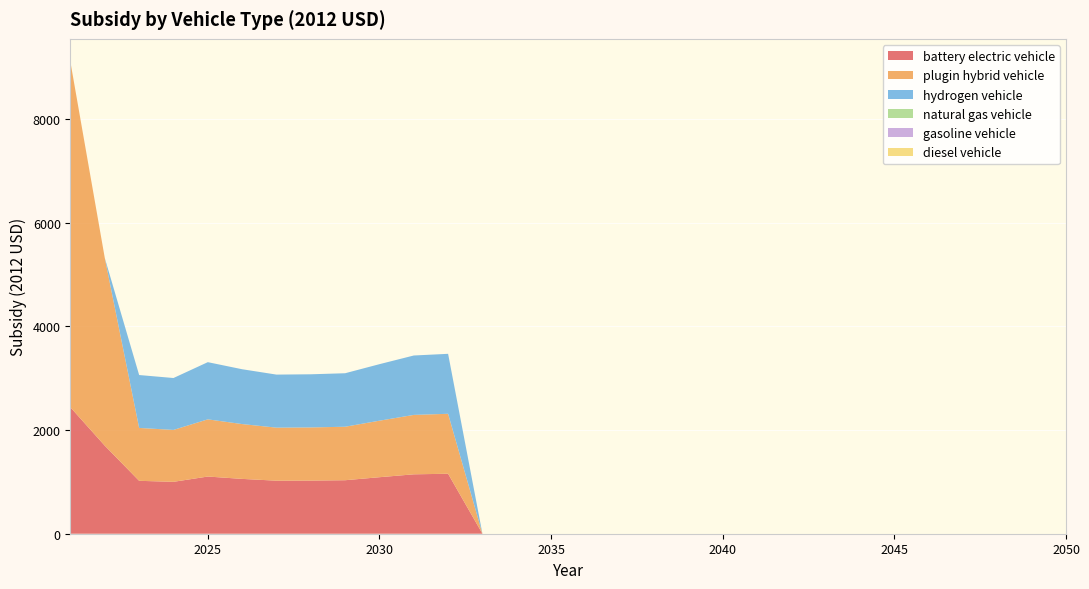

Reading left to right, transcribe all the data shown in this chart.

battery electric vehicle: 2021=2435.9	2022=1697.1	2023=1020.0	2024=1000.9	2025=1102.8	2026=1057.3	2027=1022.8	2028=1024.8	2029=1031.5	2030=1089.8	2031=1145.6	2032=1156.4	2033=0.0	2034=0.0	2035=0.0	2036=0.0	2037=0.0	2038=0.0	2039=0.0	2040=0.0	2041=0.0	2042=0.0	2043=0.0	2044=0.0	2045=0.0	2046=0.0	2047=0.0	2048=0.0	2049=0.0	2050=0.0
plugin hybrid vehicle: 2021=6652.7	2022=3617.1	2023=1020.0	2024=1000.9	2025=1102.8	2026=1057.3	2027=1022.8	2028=1024.8	2029=1031.5	2030=1089.8	2031=1145.6	2032=1156.4	2033=0.0	2034=0.0	2035=0.0	2036=0.0	2037=0.0	2038=0.0	2039=0.0	2040=0.0	2041=0.0	2042=0.0	2043=0.0	2044=0.0	2045=0.0	2046=0.0	2047=0.0	2048=0.0	2049=0.0	2050=0.0
hydrogen vehicle: 2021=0.0	2022=0.0	2023=1020.0	2024=1000.9	2025=1102.8	2026=1057.3	2027=1022.8	2028=1024.8	2029=1031.5	2030=1089.8	2031=1145.6	2032=1156.4	2033=0.0	2034=0.0	2035=0.0	2036=0.0	2037=0.0	2038=0.0	2039=0.0	2040=0.0	2041=0.0	2042=0.0	2043=0.0	2044=0.0	2045=0.0	2046=0.0	2047=0.0	2048=0.0	2049=0.0	2050=0.0
natural gas vehicle: 2021=0.0	2022=0.0	2023=0.0	2024=0.0	2025=0.0	2026=0.0	2027=0.0	2028=0.0	2029=0.0	2030=0.0	2031=0.0	2032=0.0	2033=0.0	2034=0.0	2035=0.0	2036=0.0	2037=0.0	2038=0.0	2039=0.0	2040=0.0	2041=0.0	2042=0.0	2043=0.0	2044=0.0	2045=0.0	2046=0.0	2047=0.0	2048=0.0	2049=0.0	2050=0.0
gasoline vehicle: 2021=0.0	2022=0.0	2023=0.0	2024=0.0	2025=0.0	2026=0.0	2027=0.0	2028=0.0	2029=0.0	2030=0.0	2031=0.0	2032=0.0	2033=0.0	2034=0.0	2035=0.0	2036=0.0	2037=0.0	2038=0.0	2039=0.0	2040=0.0	2041=0.0	2042=0.0	2043=0.0	2044=0.0	2045=0.0	2046=0.0	2047=0.0	2048=0.0	2049=0.0	2050=0.0
diesel vehicle: 2021=0.0	2022=0.0	2023=0.0	2024=0.0	2025=0.0	2026=0.0	2027=0.0	2028=0.0	2029=0.0	2030=0.0	2031=0.0	2032=0.0	2033=0.0	2034=0.0	2035=0.0	2036=0.0	2037=0.0	2038=0.0	2039=0.0	2040=0.0	2041=0.0	2042=0.0	2043=0.0	2044=0.0	2045=0.0	2046=0.0	2047=0.0	2048=0.0	2049=0.0	2050=0.0